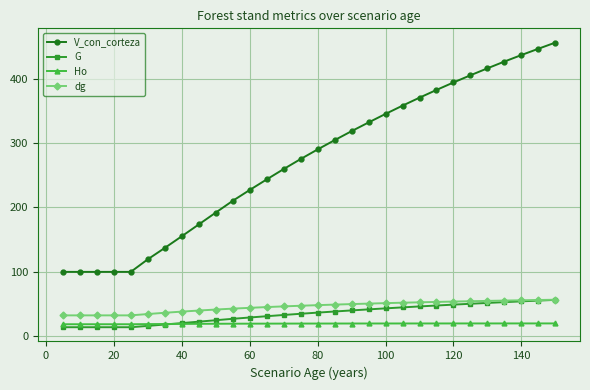

Which series has the largest total across all categories?

V_con_corteza